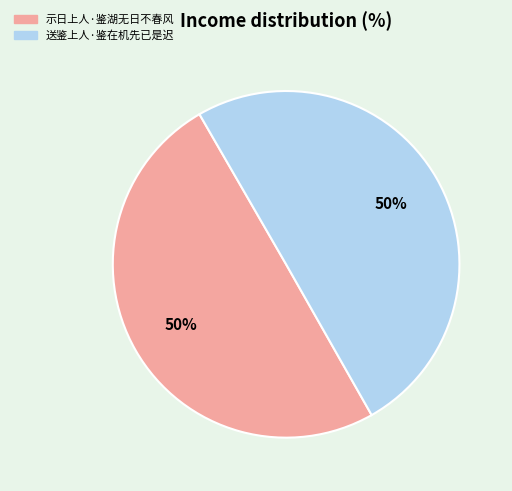

How many segments does this pie chart have?

2